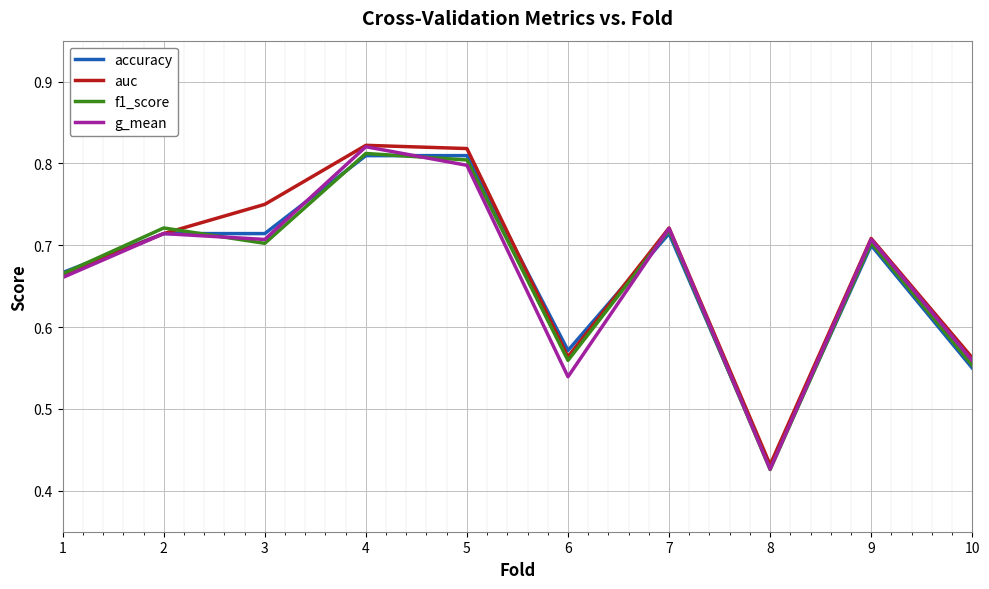

What is the total value across all series at 7?

2.9